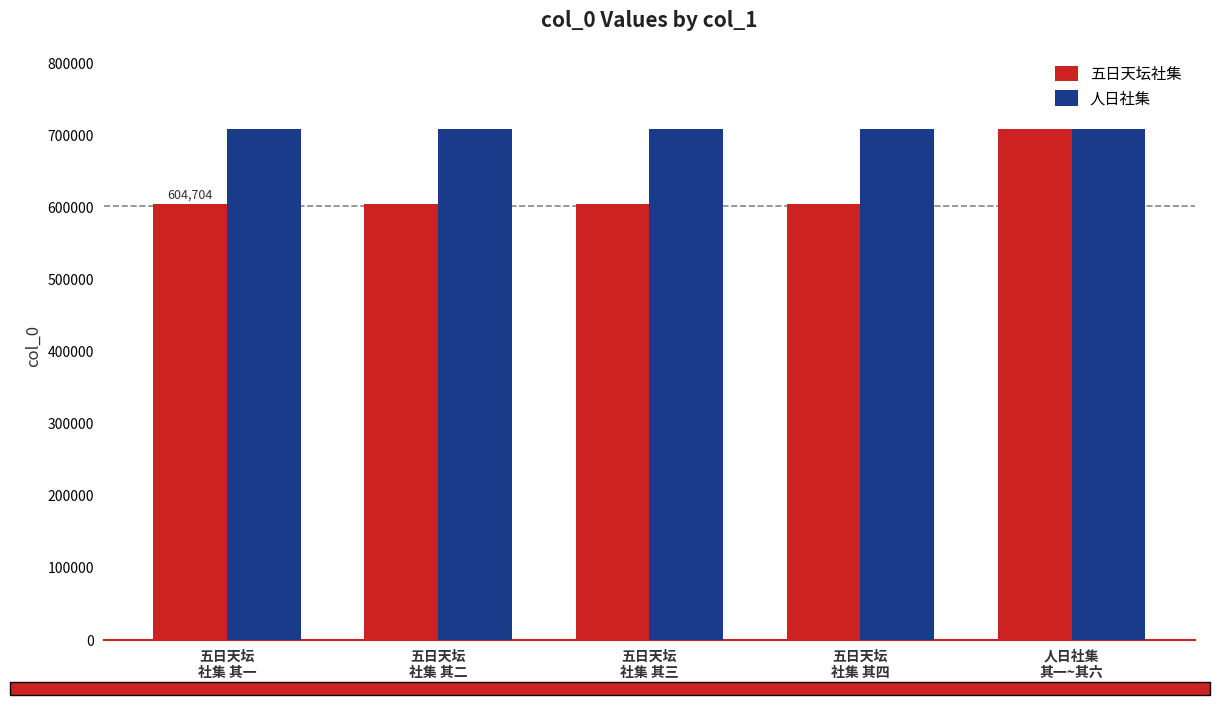

Which series has the largest total across all categories?

人日社集